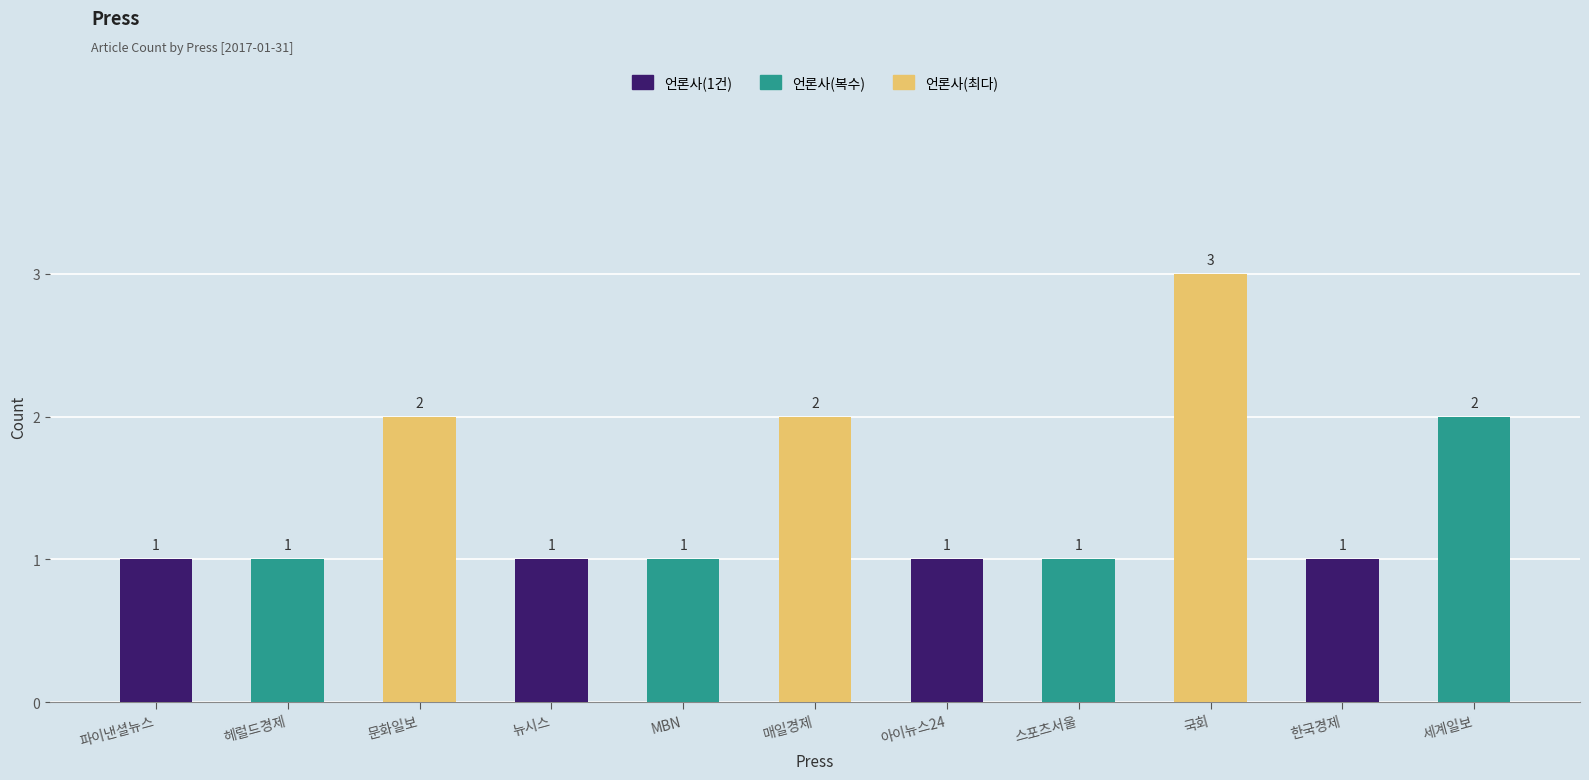

Read the value at 아이뉴스24.

1